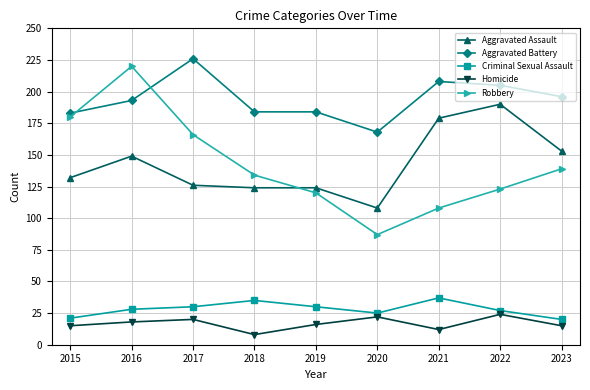

True or false: Homicide and Aggravated Assault intersect in this chart.

False